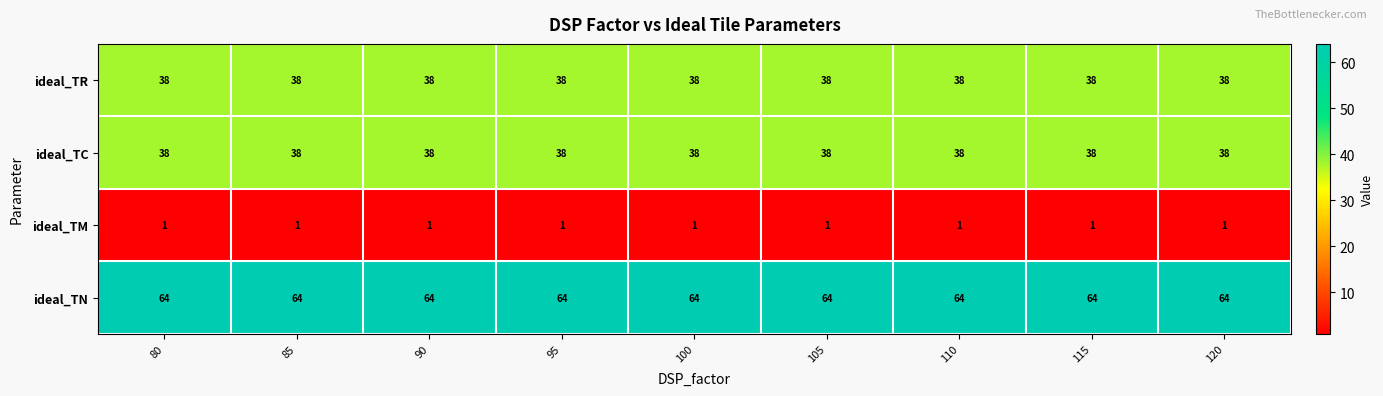

What is the greatest value displayed?

64